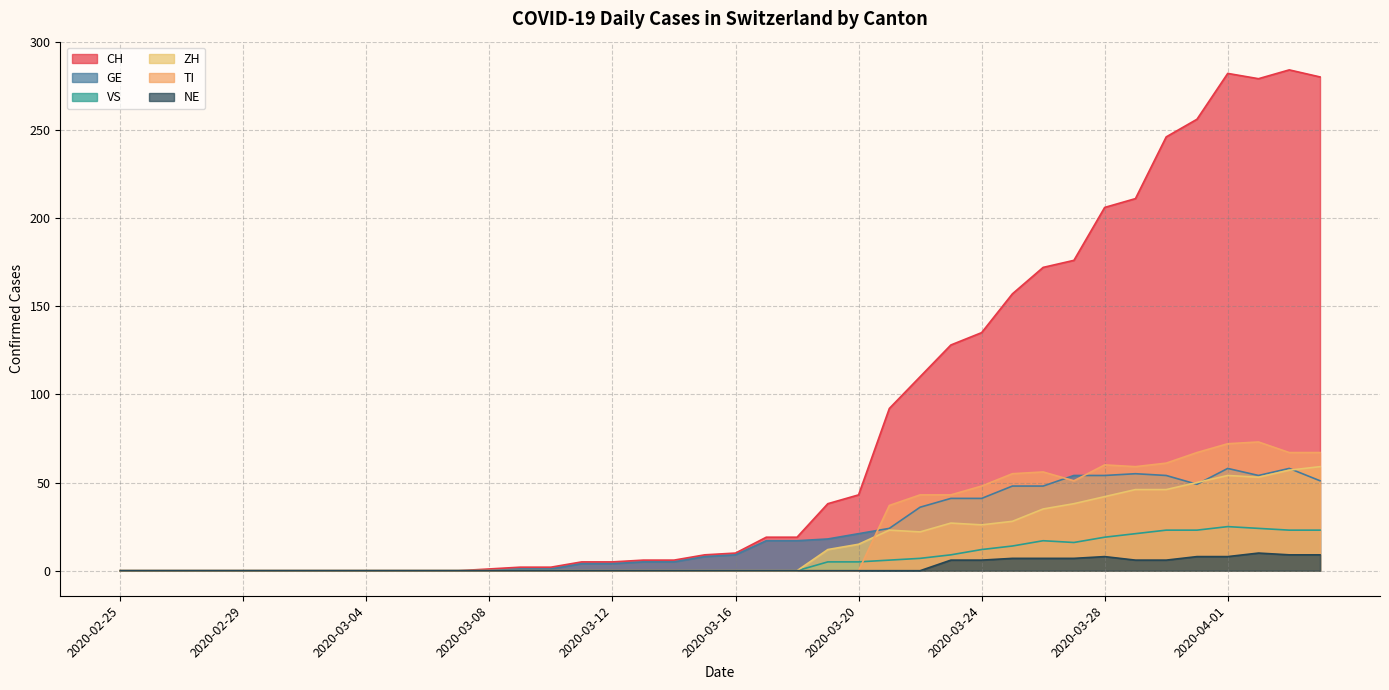

True or false: GE has a value of 18 at 2020-03-19.

True